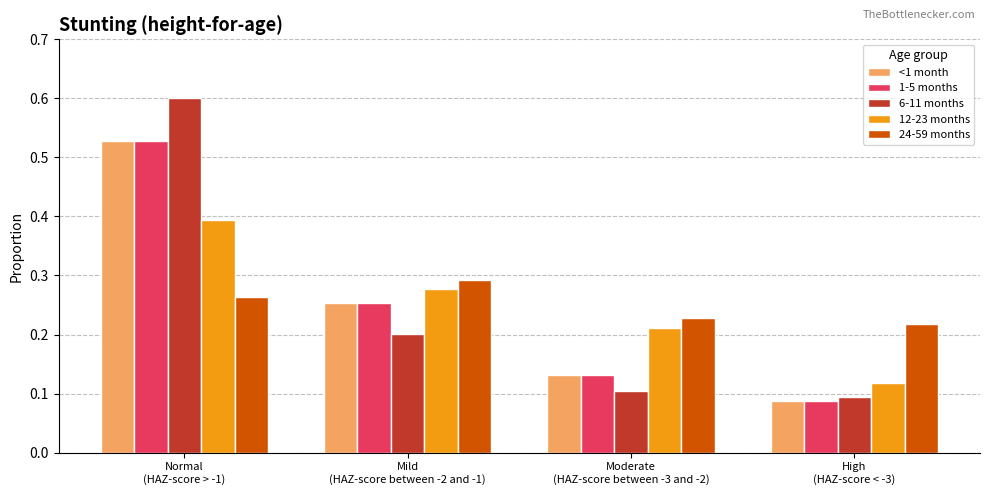

What is the sum of all 12-23 months values?

1.0